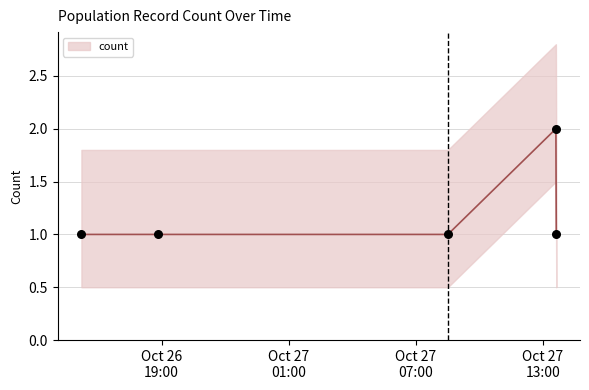

What is the change in value from 2019-10-26 18:49:00 to 2019-10-27 13:37:00?

+1